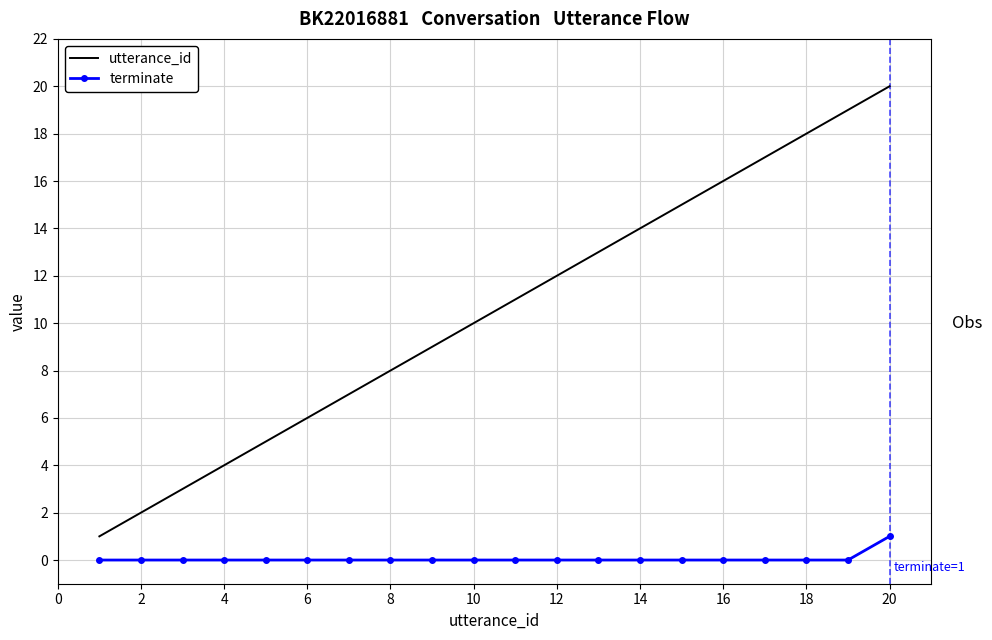

Rank the series by their average value, from lowest to highest.

terminate, utterance_id